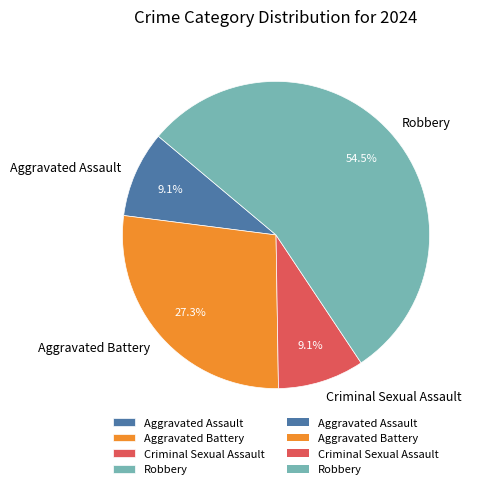

What is the ratio of the value at Aggravated Assault to the value at Aggravated Battery?

0.3